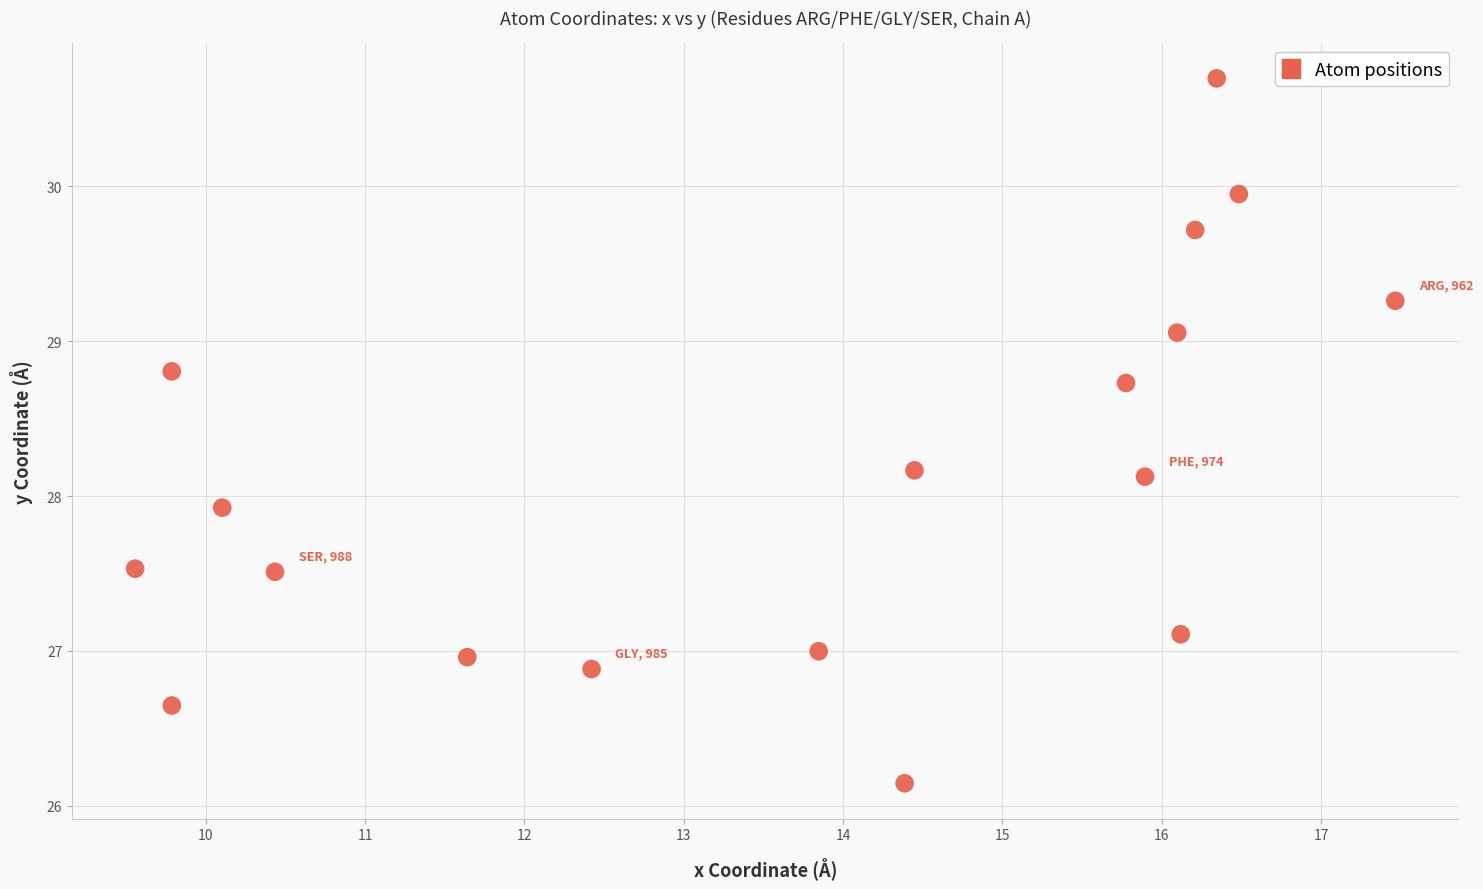

What is the range of X values (max minus min)?

7.9